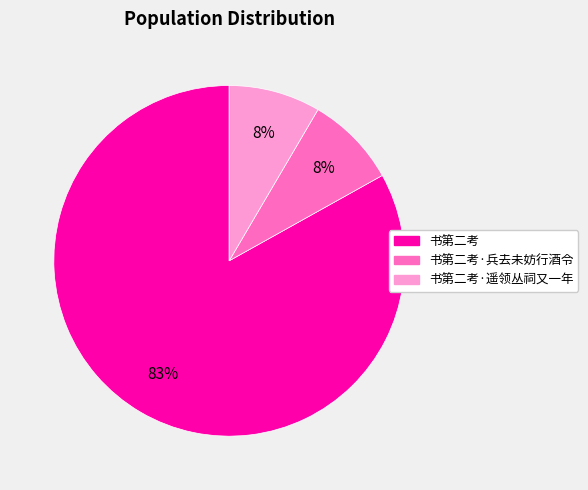

Which slice is the largest?

书第二考